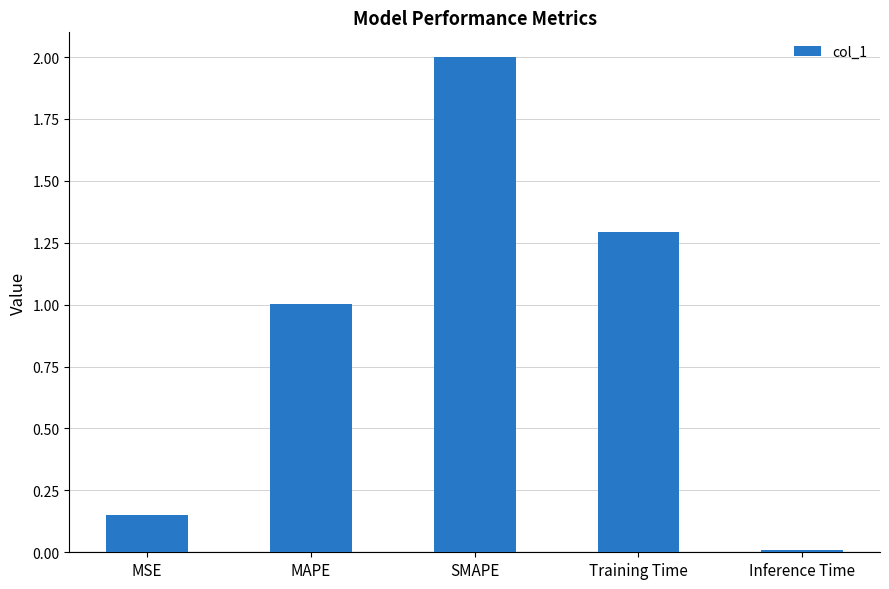

Rank the categories by value from highest to lowest.

SMAPE, Training Time, MAPE, MSE, Inference Time